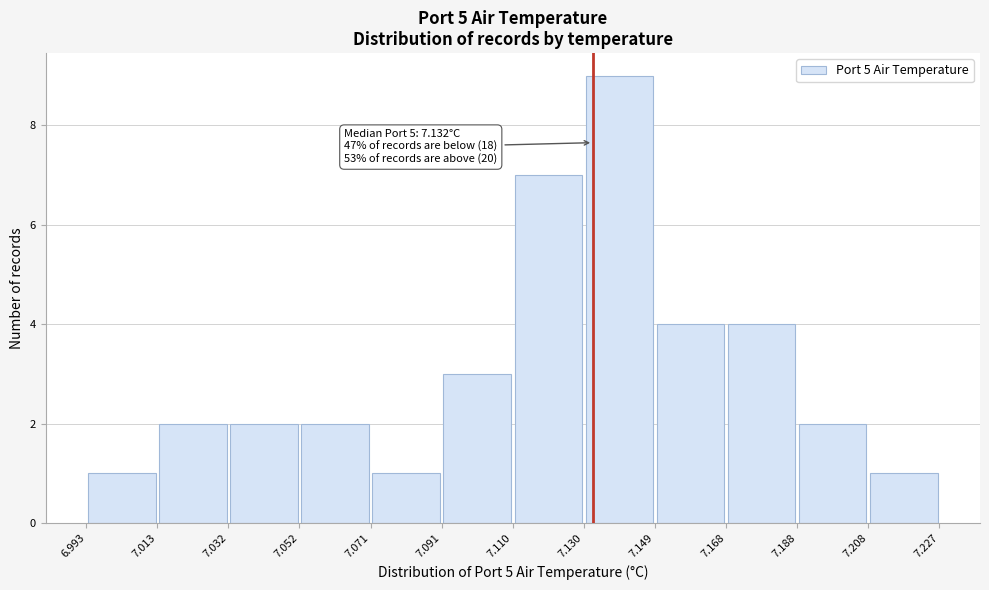

Over which range of the x-axis is the bar tallest?

7.130 to 7.149